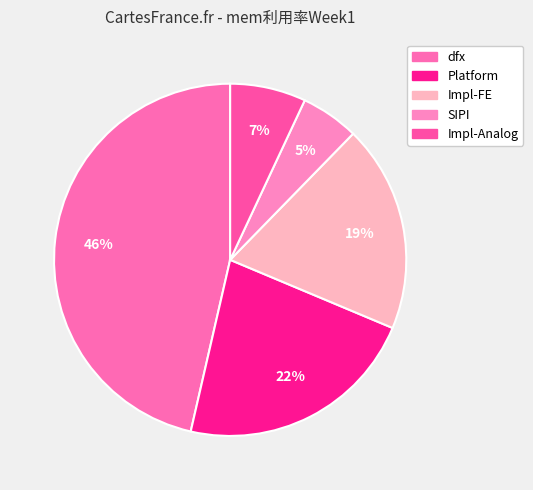

What is the change in value from dfx to Platform?

-0.1